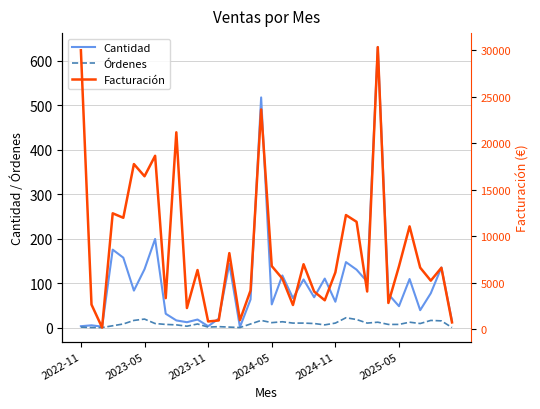

True or false: Cantidad and Órdenes intersect in this chart.

False